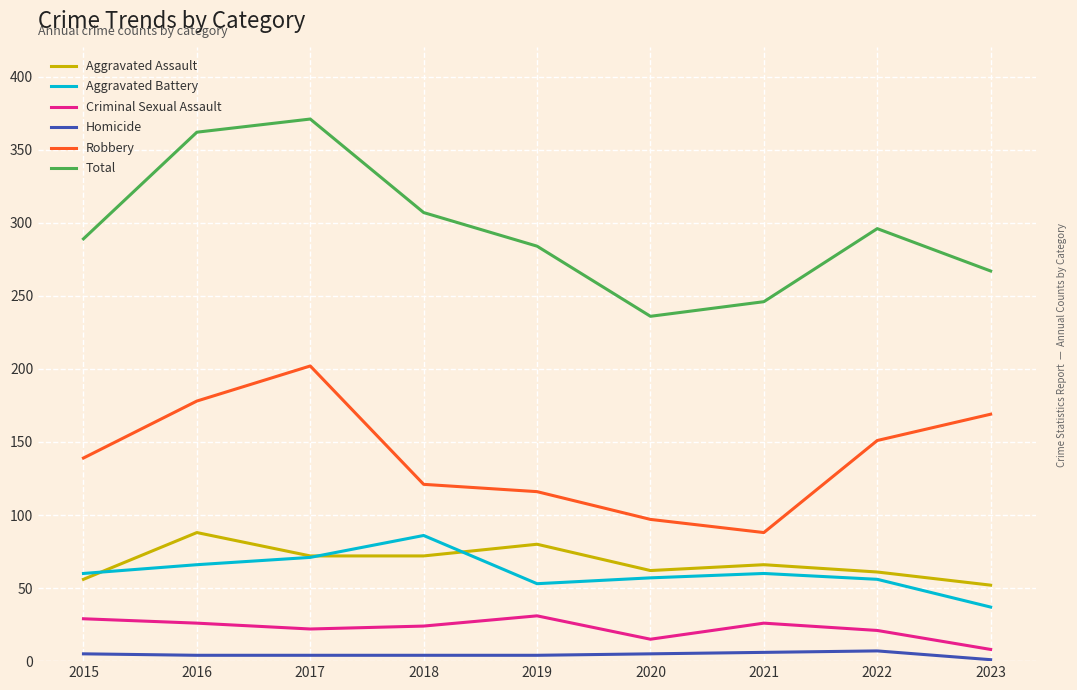

What is the total value across all series at 2016?

724